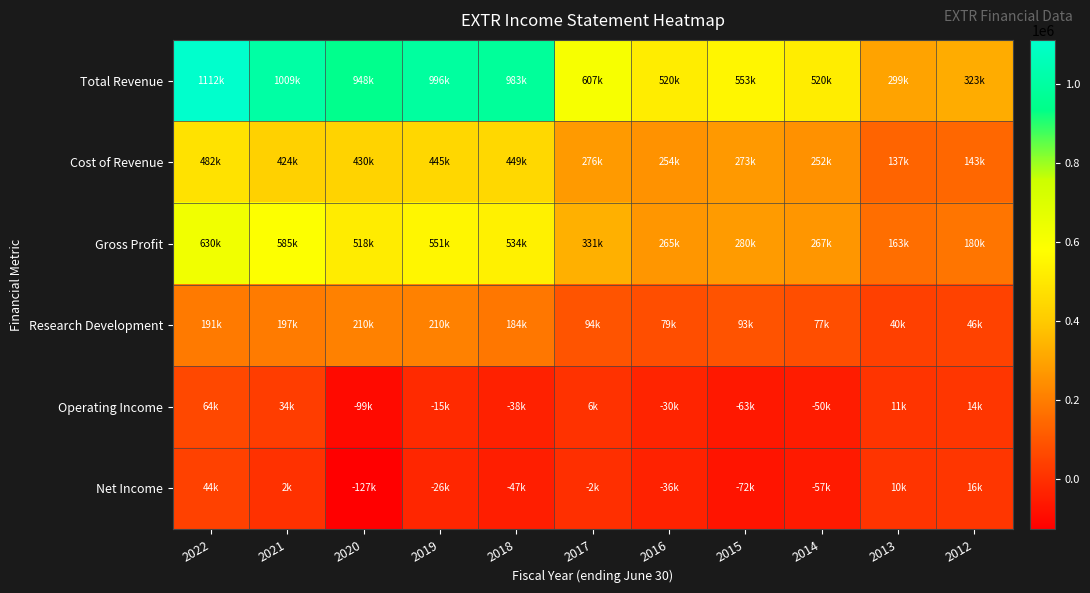

What is the total value across all series at 2015?

1064600